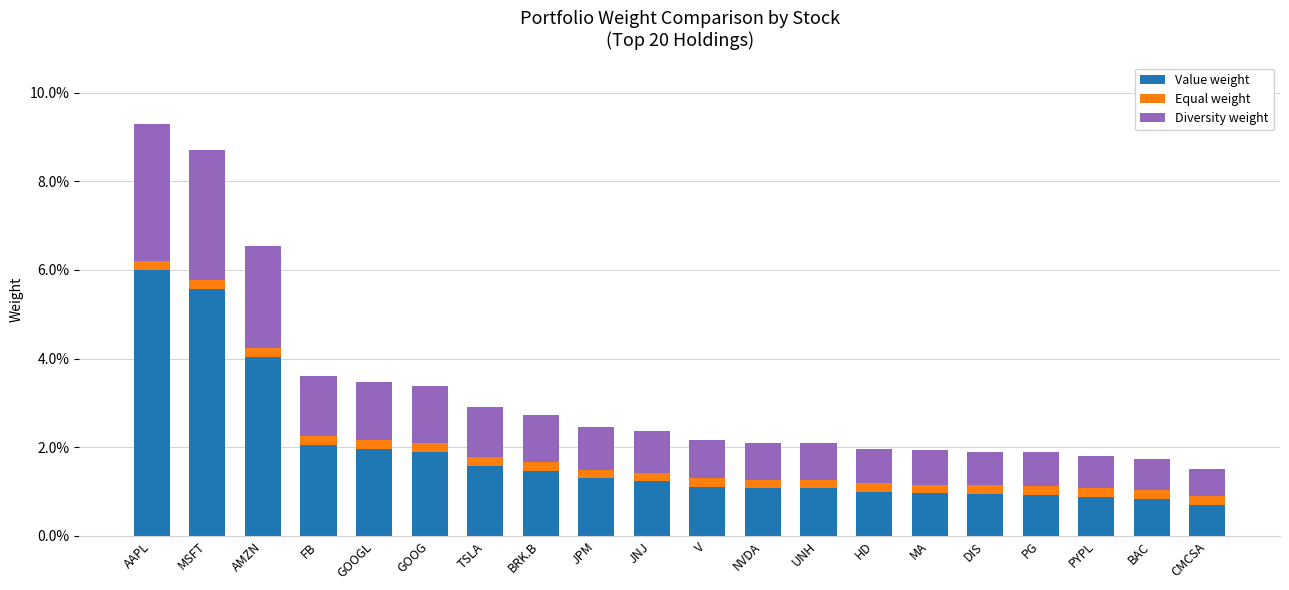

True or false: Diversity weight has a value of 8.4 at UNH.

True